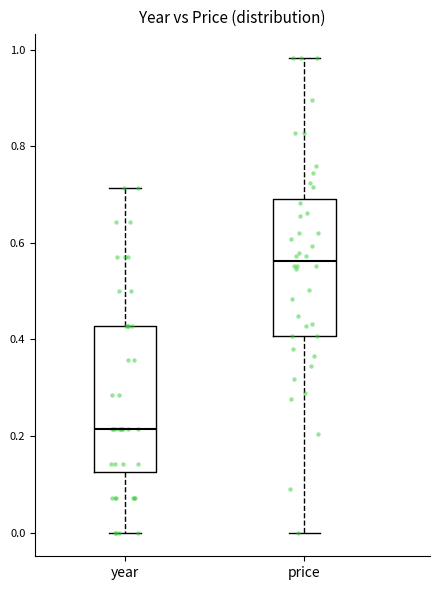

Where does the lower whisker of the box for price end on the y-axis? The values are not printed on the chart, so give them approximately, as read against the axis.

0.00